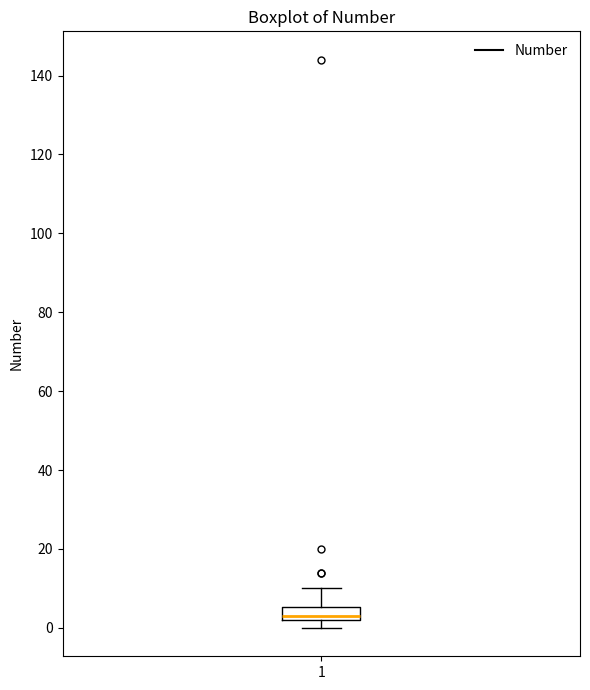

Transcribe this box plot: give where the median line is, the range the box spans, and where the two whiskers end, as read against the y-axis. The values are not printed on the chart, so give them approximately, as read against the axis.

median 4, box 2 to 6, whiskers 0 to 10